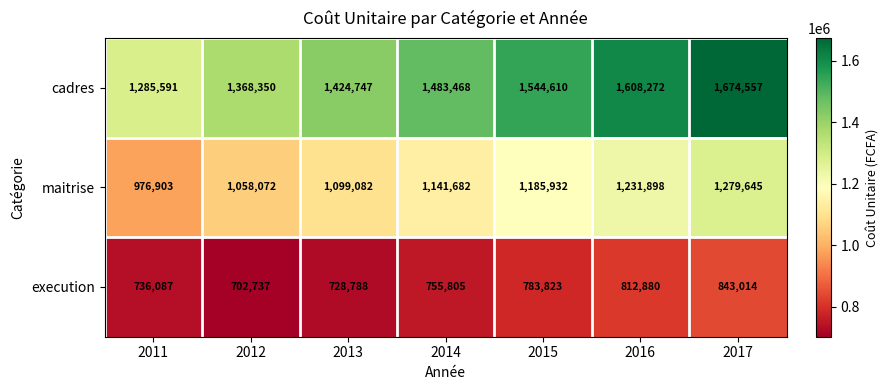

Which series changed the most between 2014 and 2017?

cadres